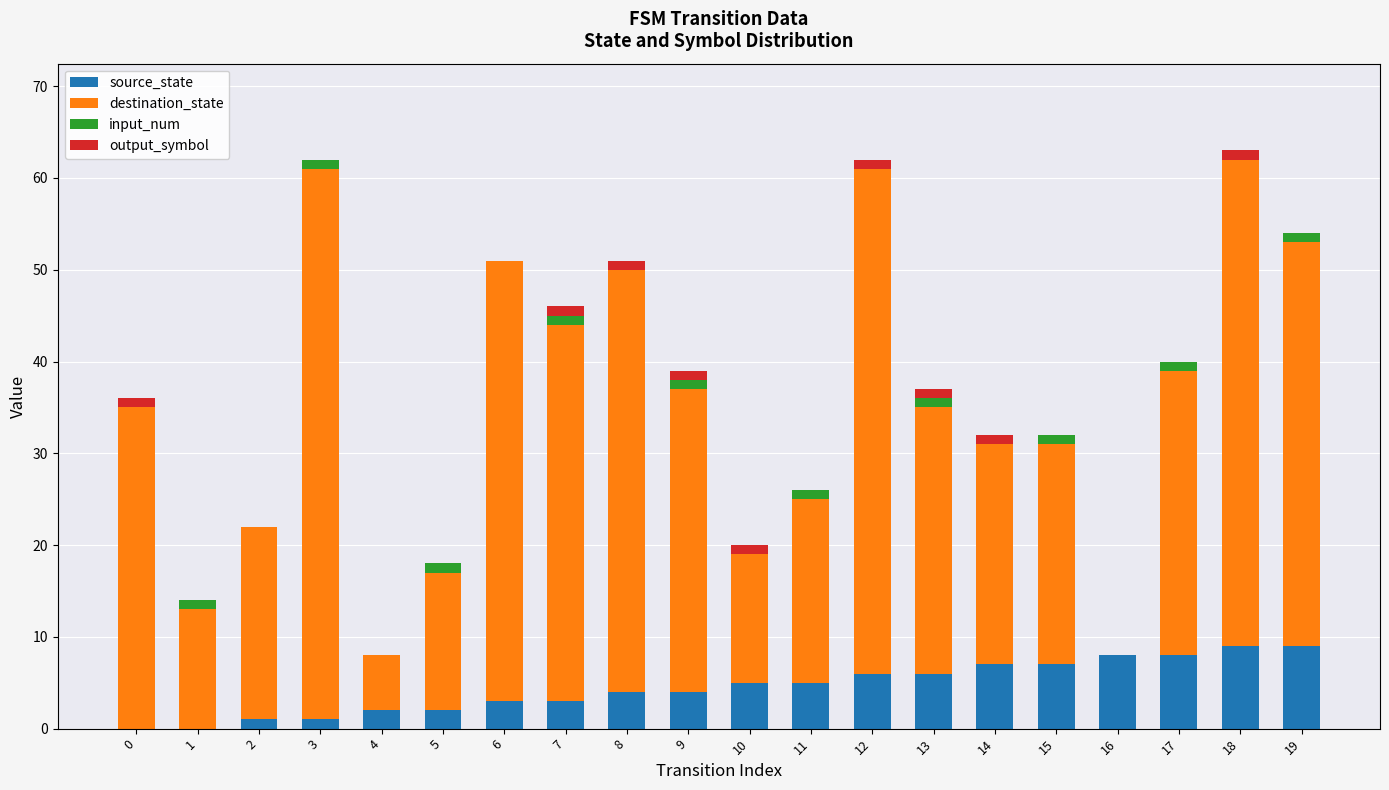

What is the sum of the destination_state values at 7 and 19?

85